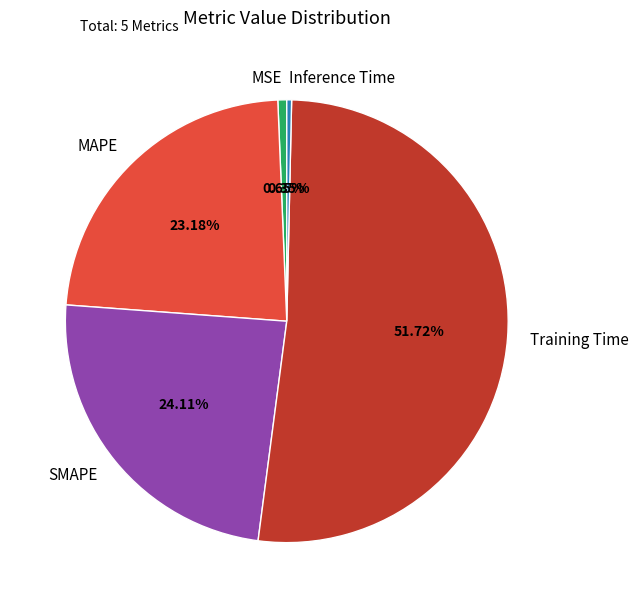

Do Inference Time and Training Time together represent more than half of the pie?

Yes